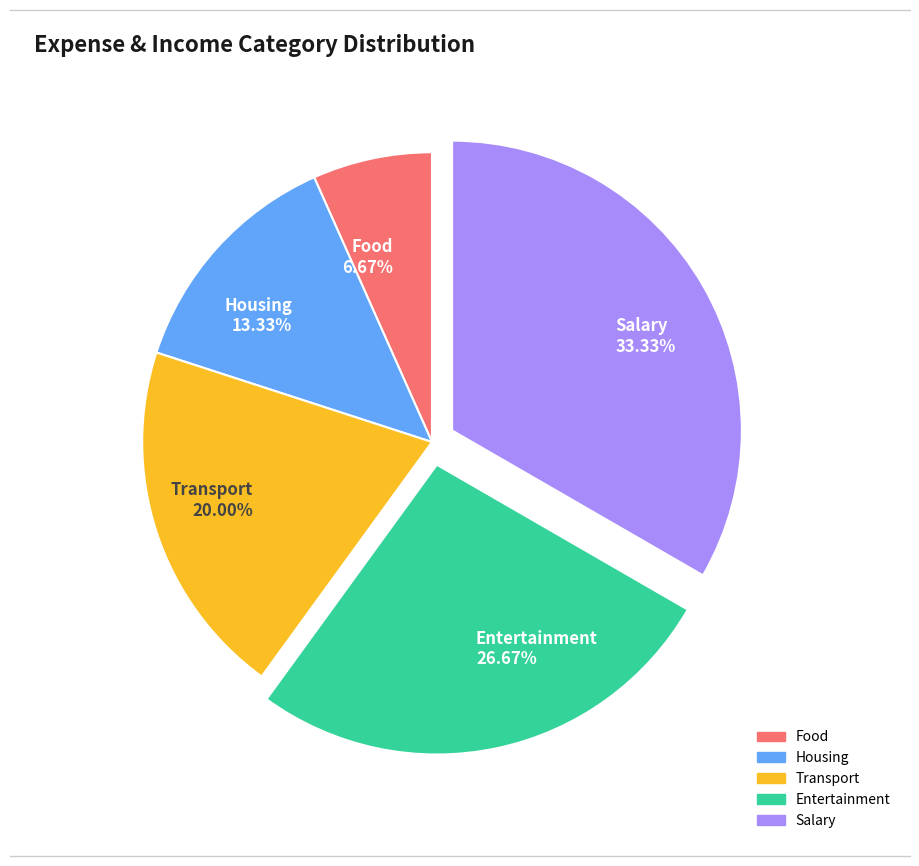

True or false: Food accounts for 7% of the total.

True